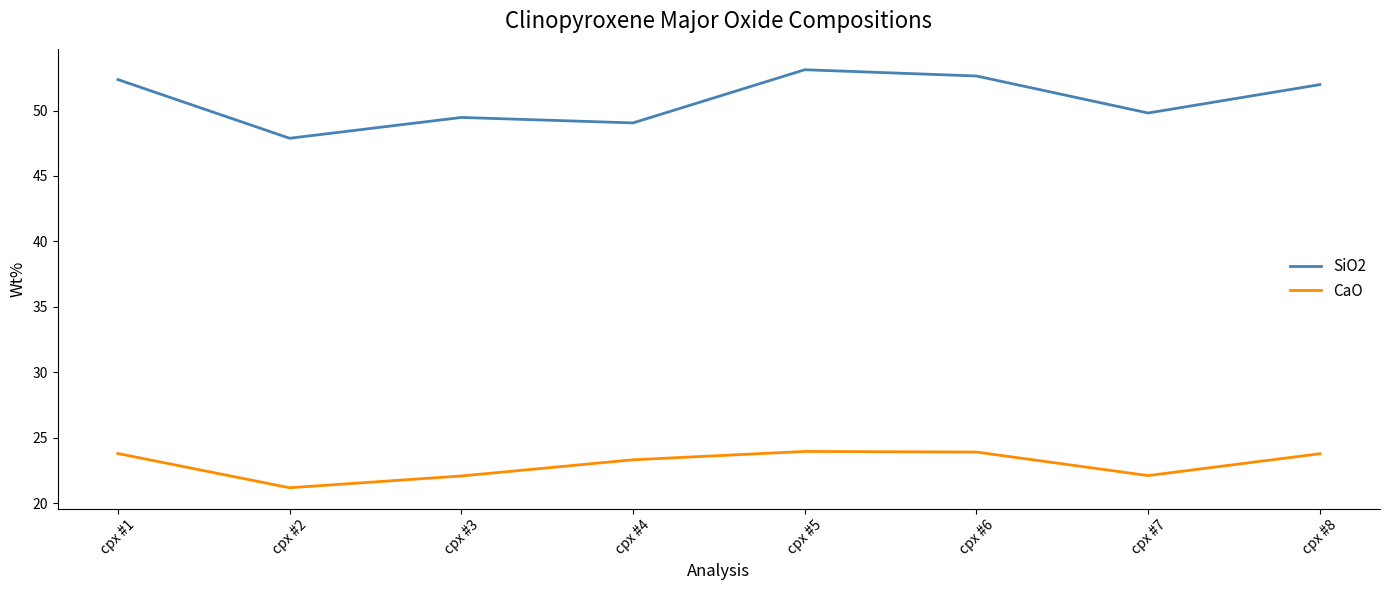

True or false: SiO2 has more than 2 points higher than both neighbors.

False